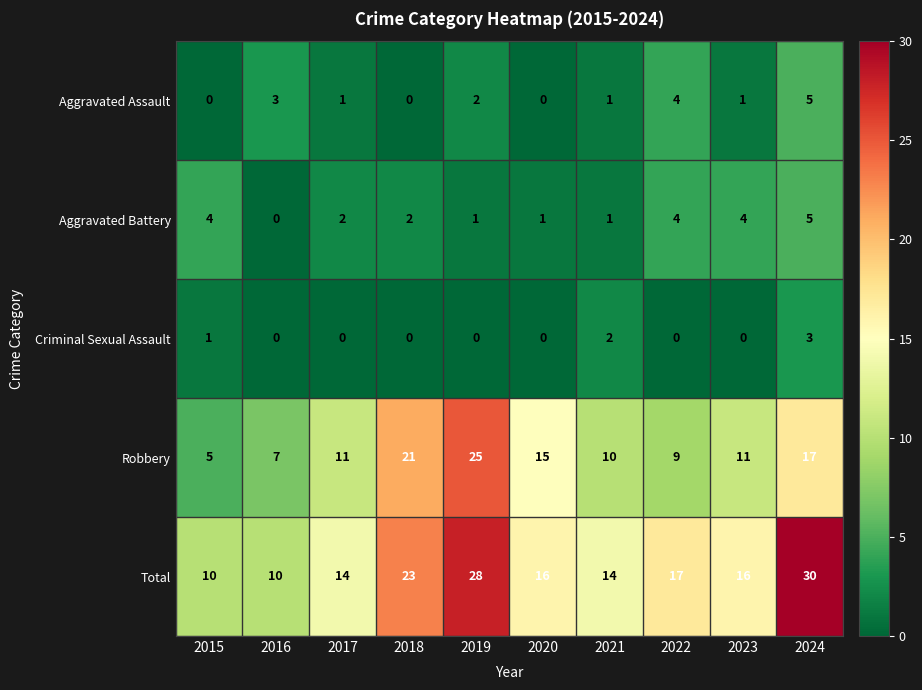

Which series changed the most between 2016 and 2018?

Robbery